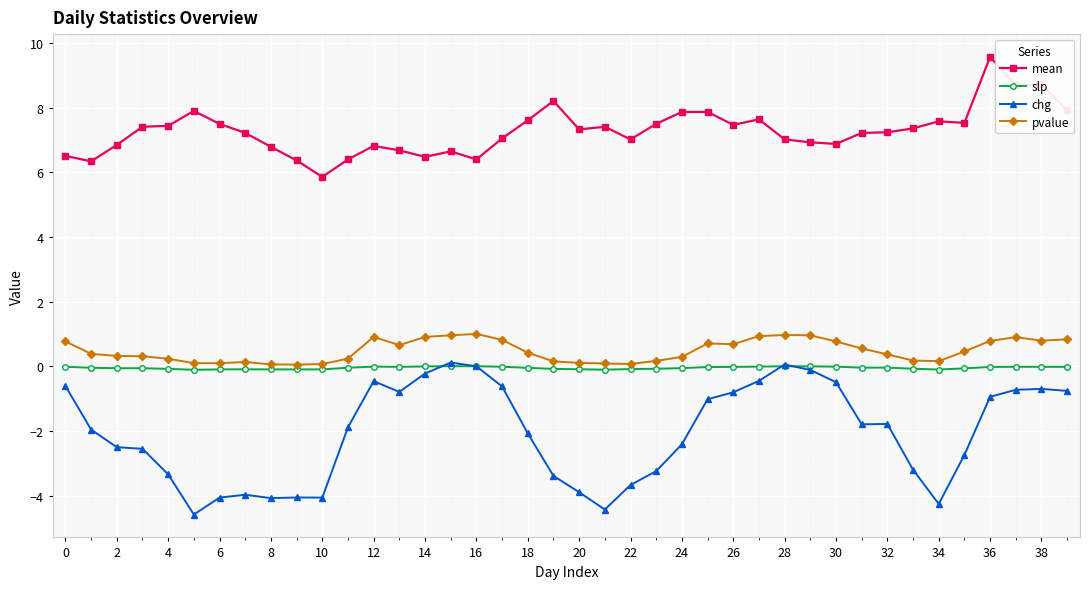

What is the lowest value of the mean series?

5.9